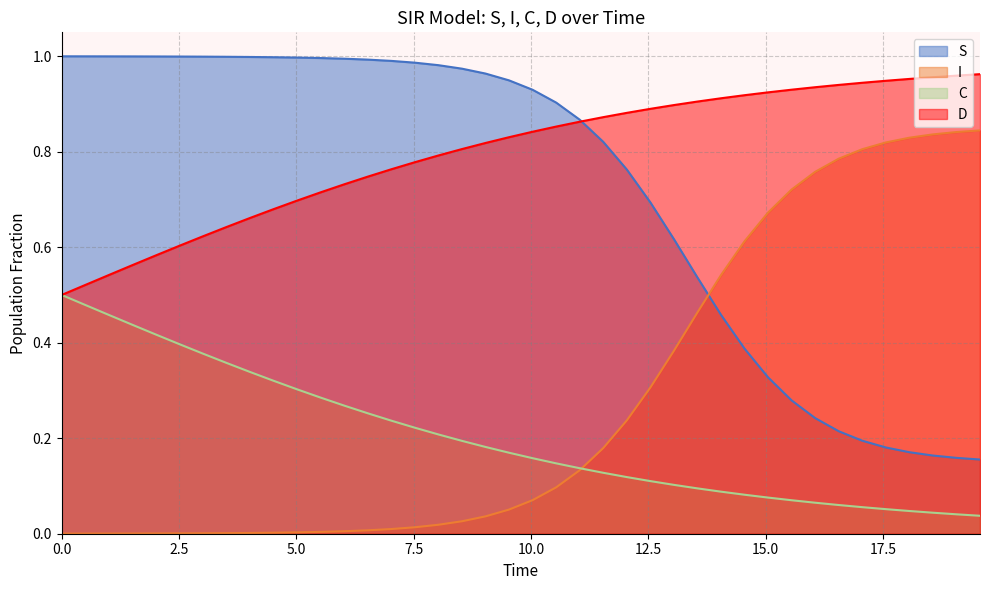

What is the average value of the I series?

0.3